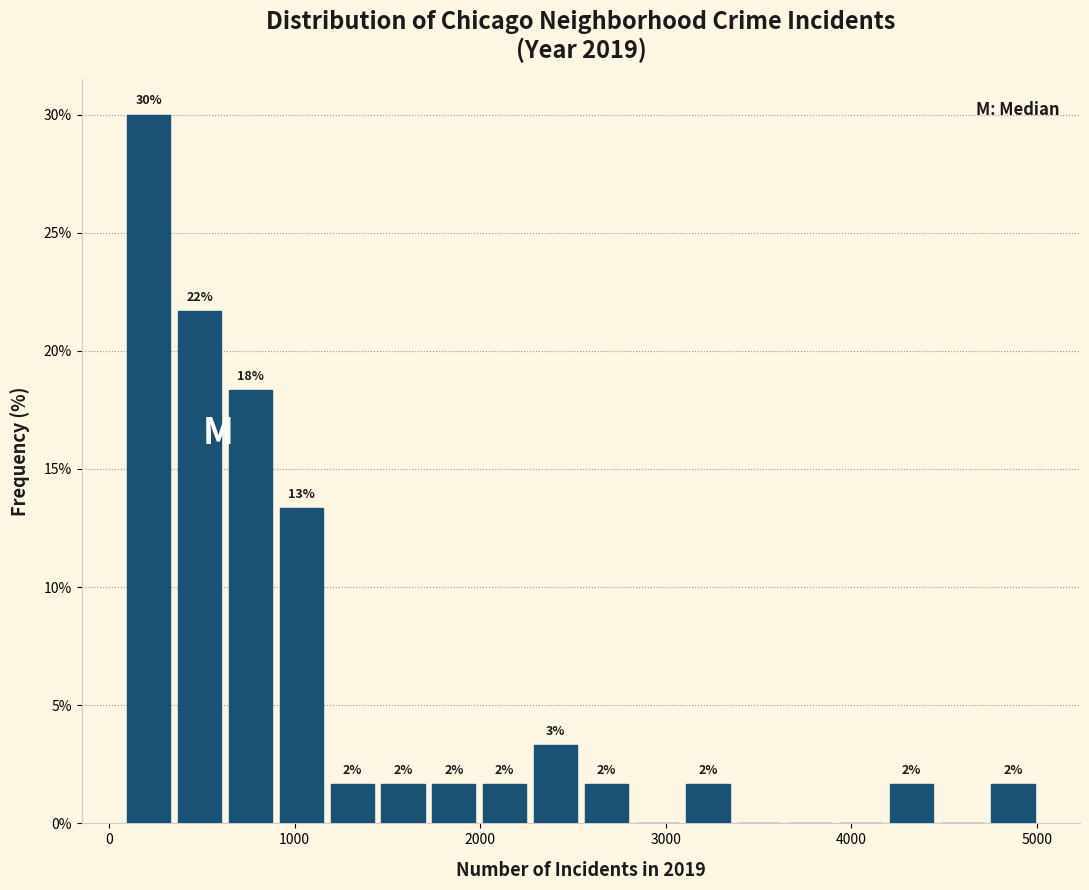

Around what value on the x-axis is the tallest bar? Give the approximate position of its centre, as read against the axis.

200